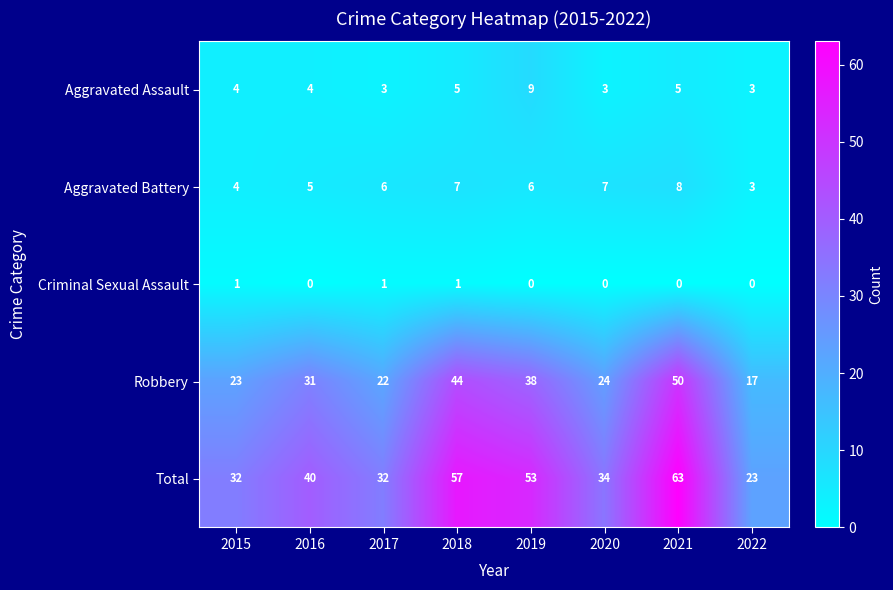

Which series has the largest total across all categories?

Total